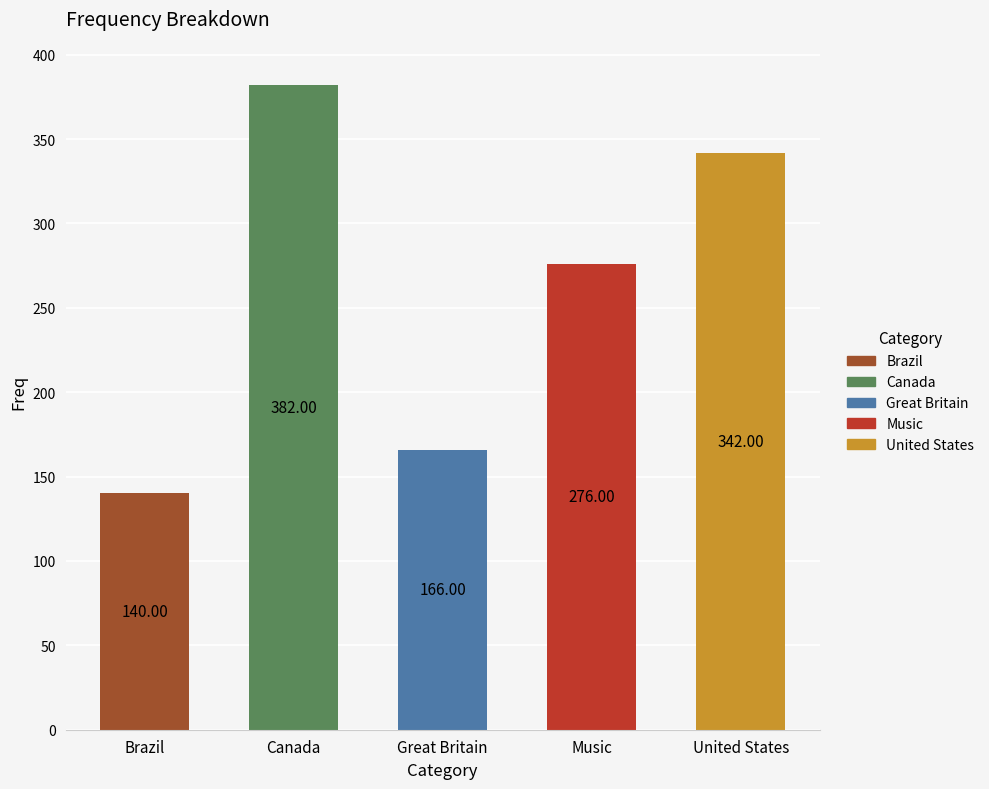

Is it true that the value at Music is 276?

True